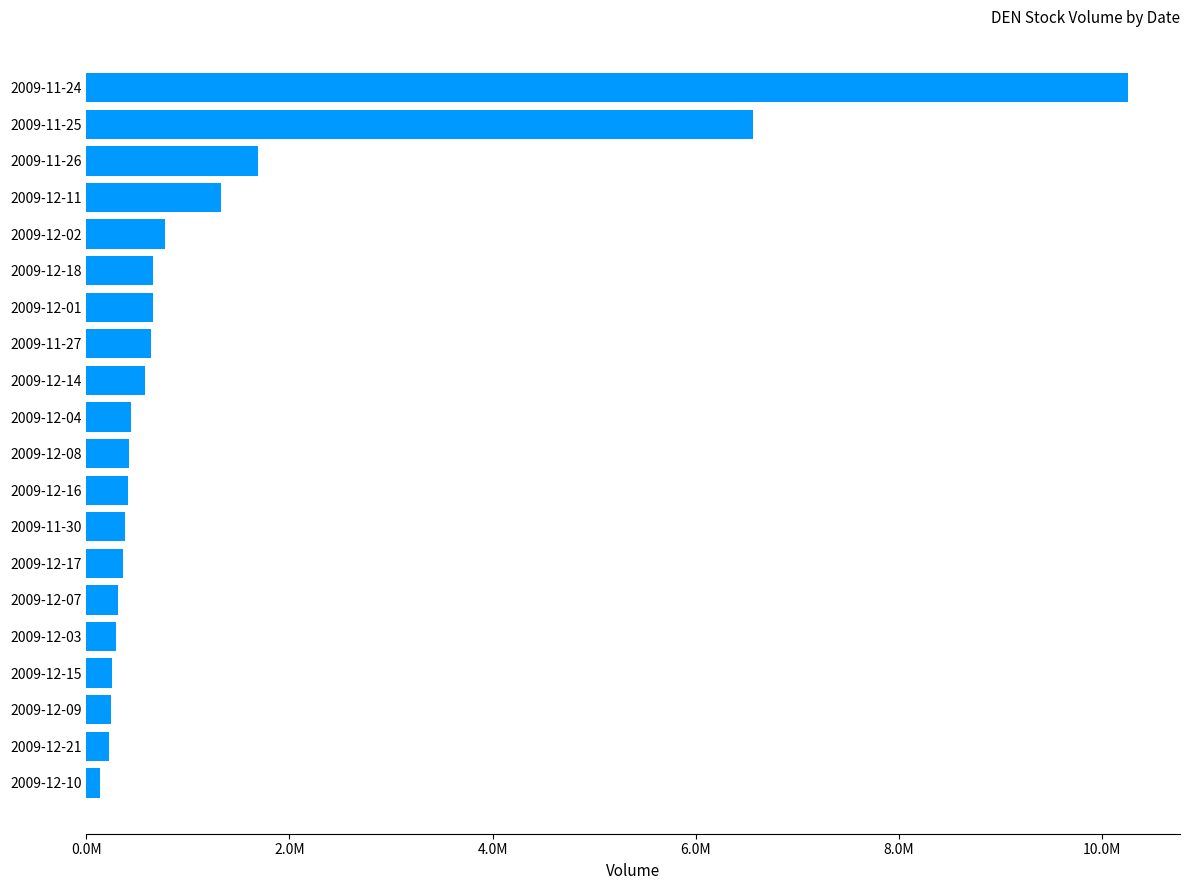

What is the minimum value shown in the chart?

134368